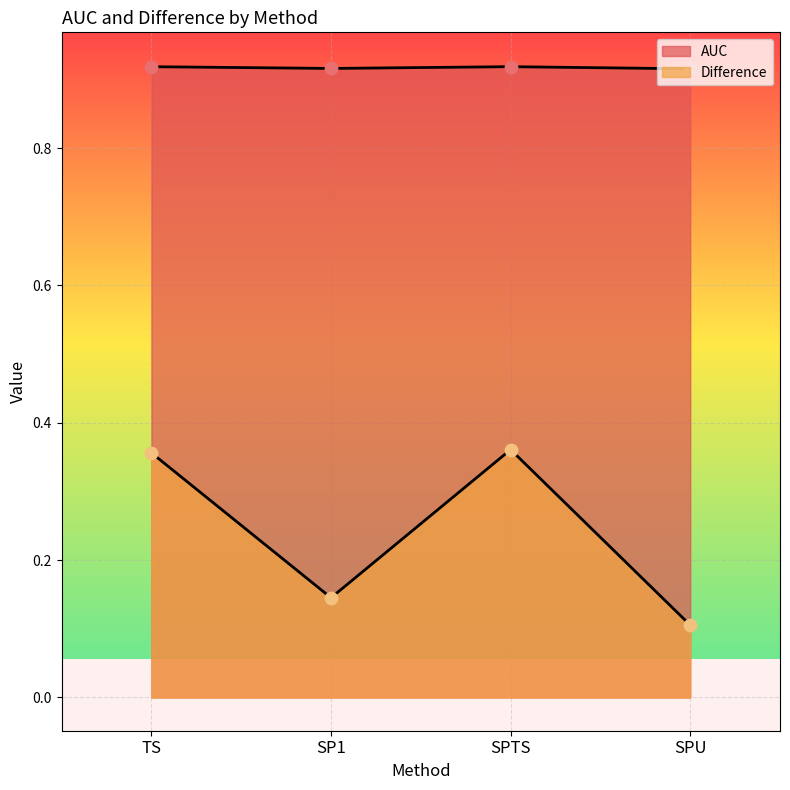

Which series has the widest spread of Y values?

Difference